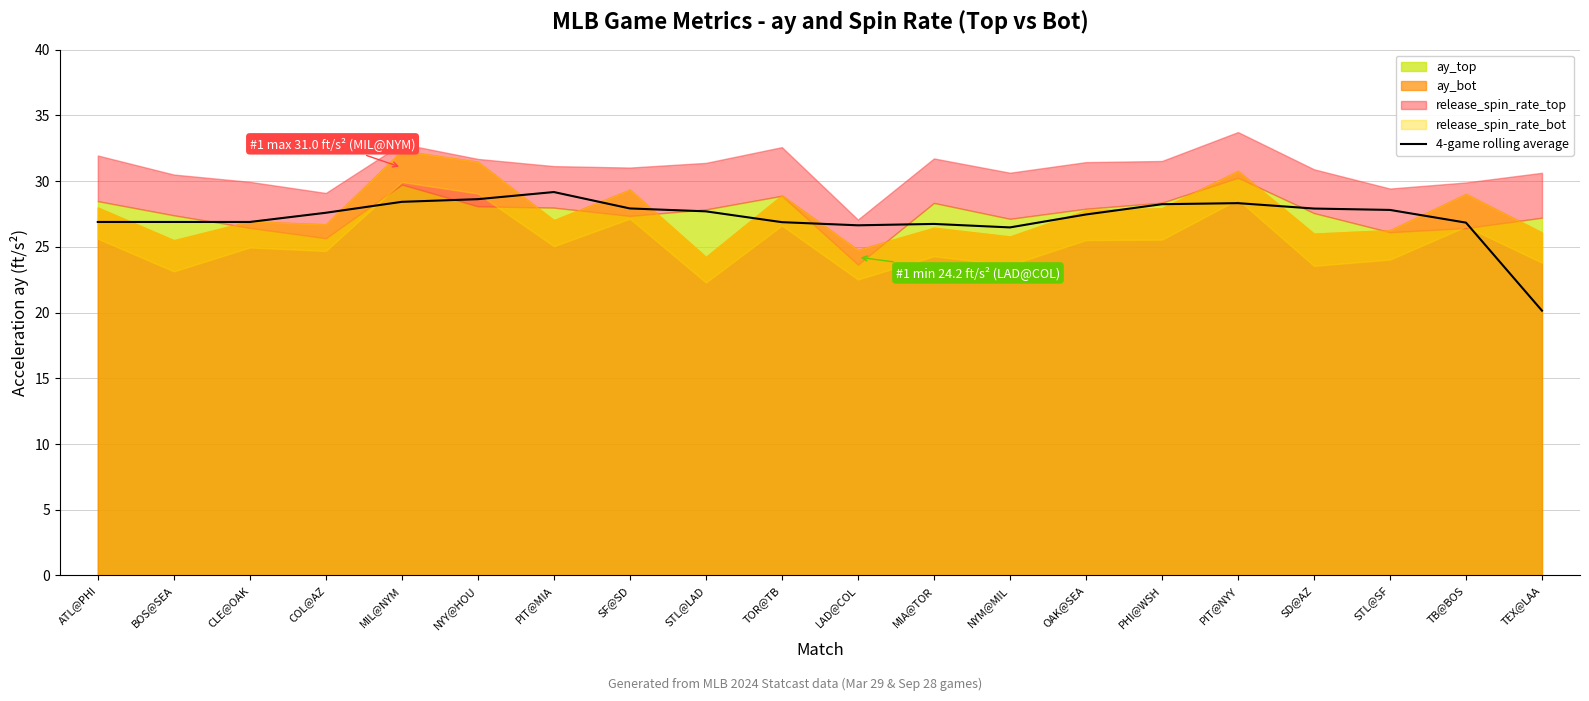

What is the difference between the maximum and second lowest values?

2.7